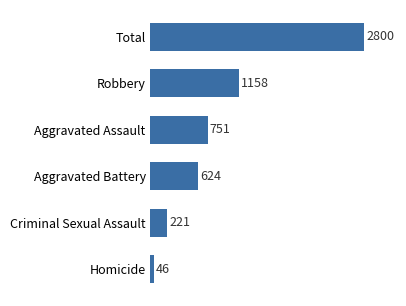

Are the bars horizontal?

Yes